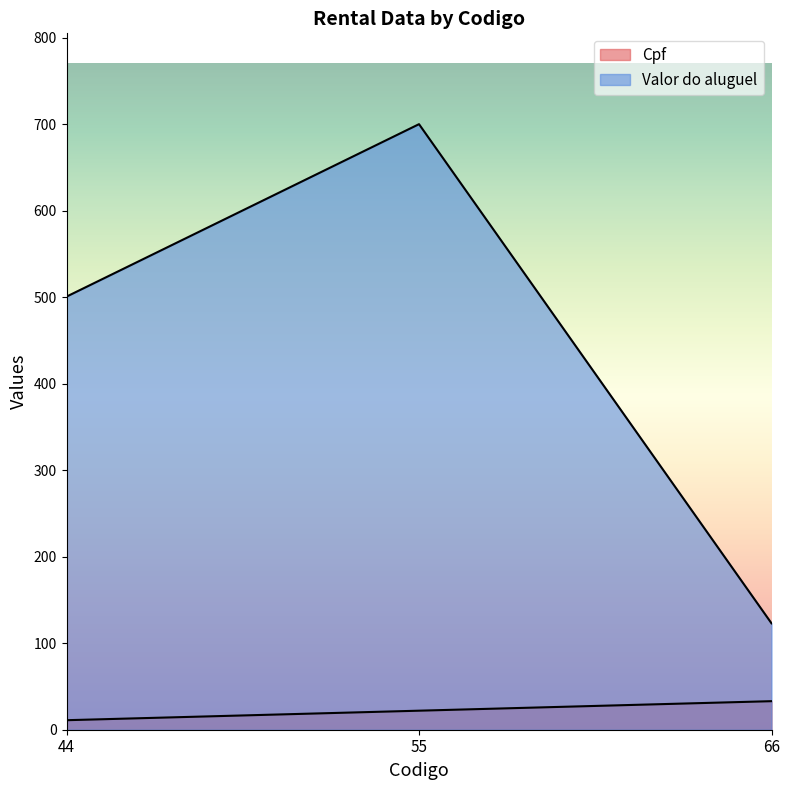

At which label is Cpf closest to 22?

55